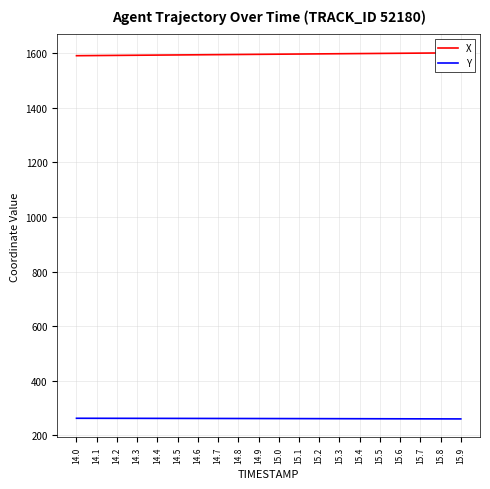

Which label corresponds to the largest value in the chart?

15.9